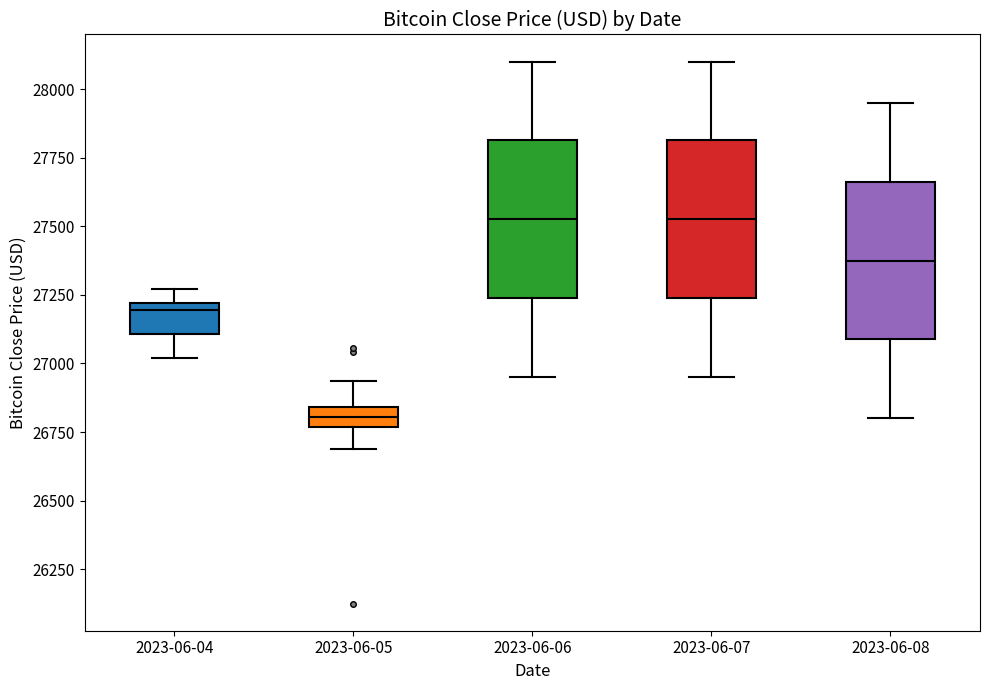

Where is the lower edge of the box for 2023-06-04 on the y-axis? The values are not printed on the chart, so give them approximately, as read against the axis.

27100